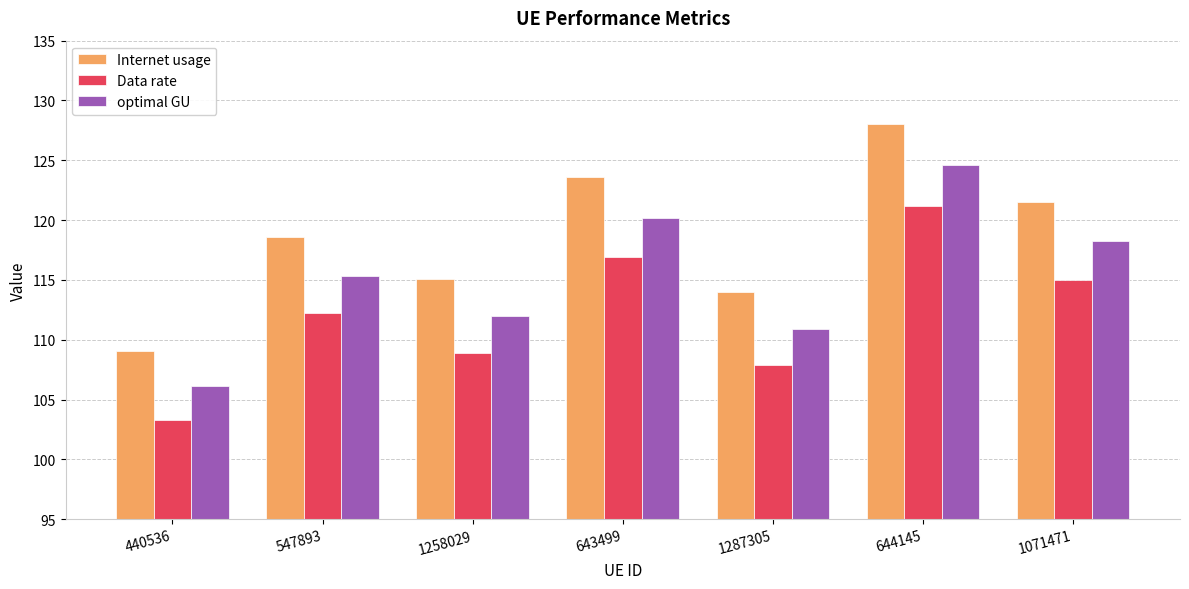

Rank the series at 1287305 from highest to lowest value.

Internet usage, optimal GU, Data rate